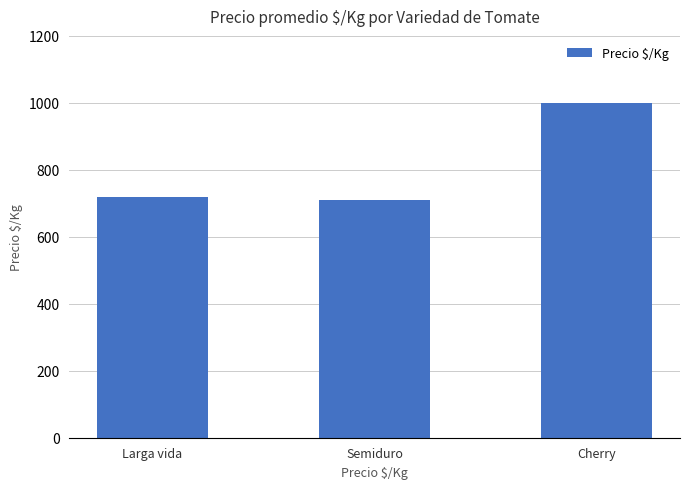

The value at Cherry is 1000. True or false?

True